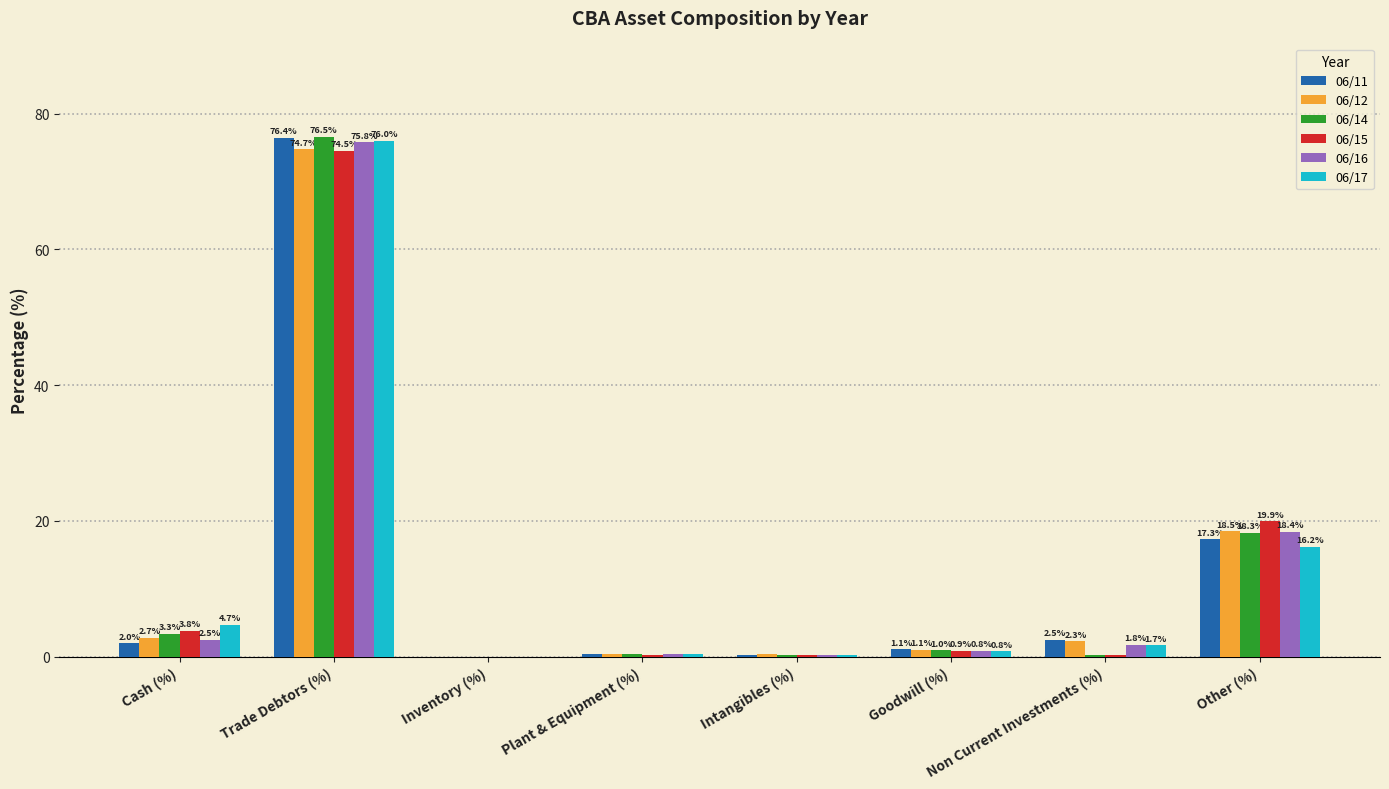

What are all the series names shown in the legend?

06/11, 06/12, 06/14, 06/15, 06/16, 06/17